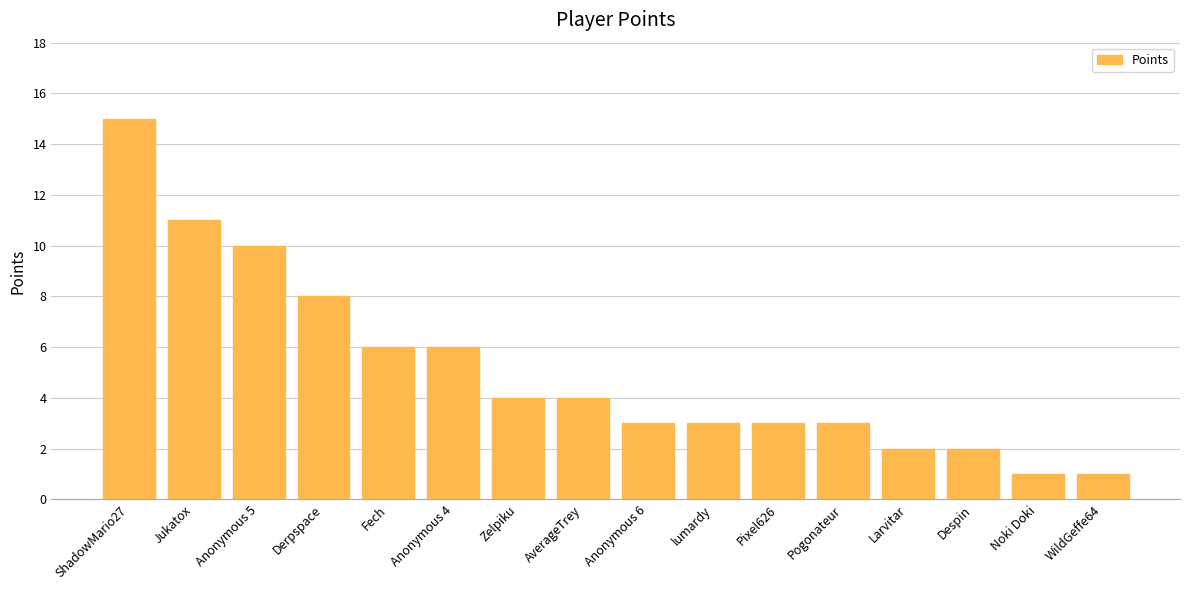

What value does the data have at Pogonateur?

3